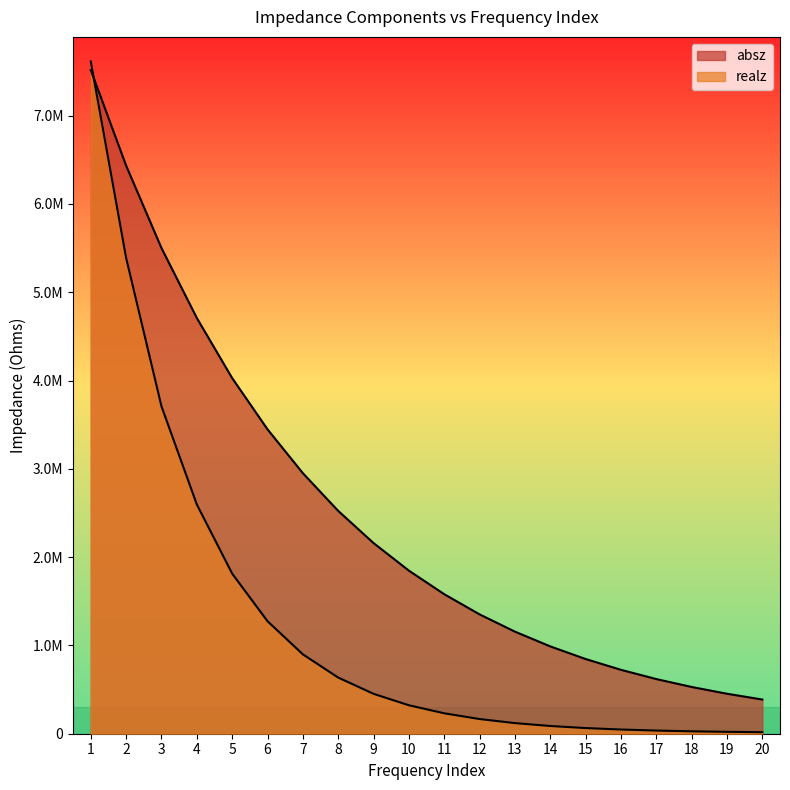

Does the chart display data point markers on the line(s)?

No